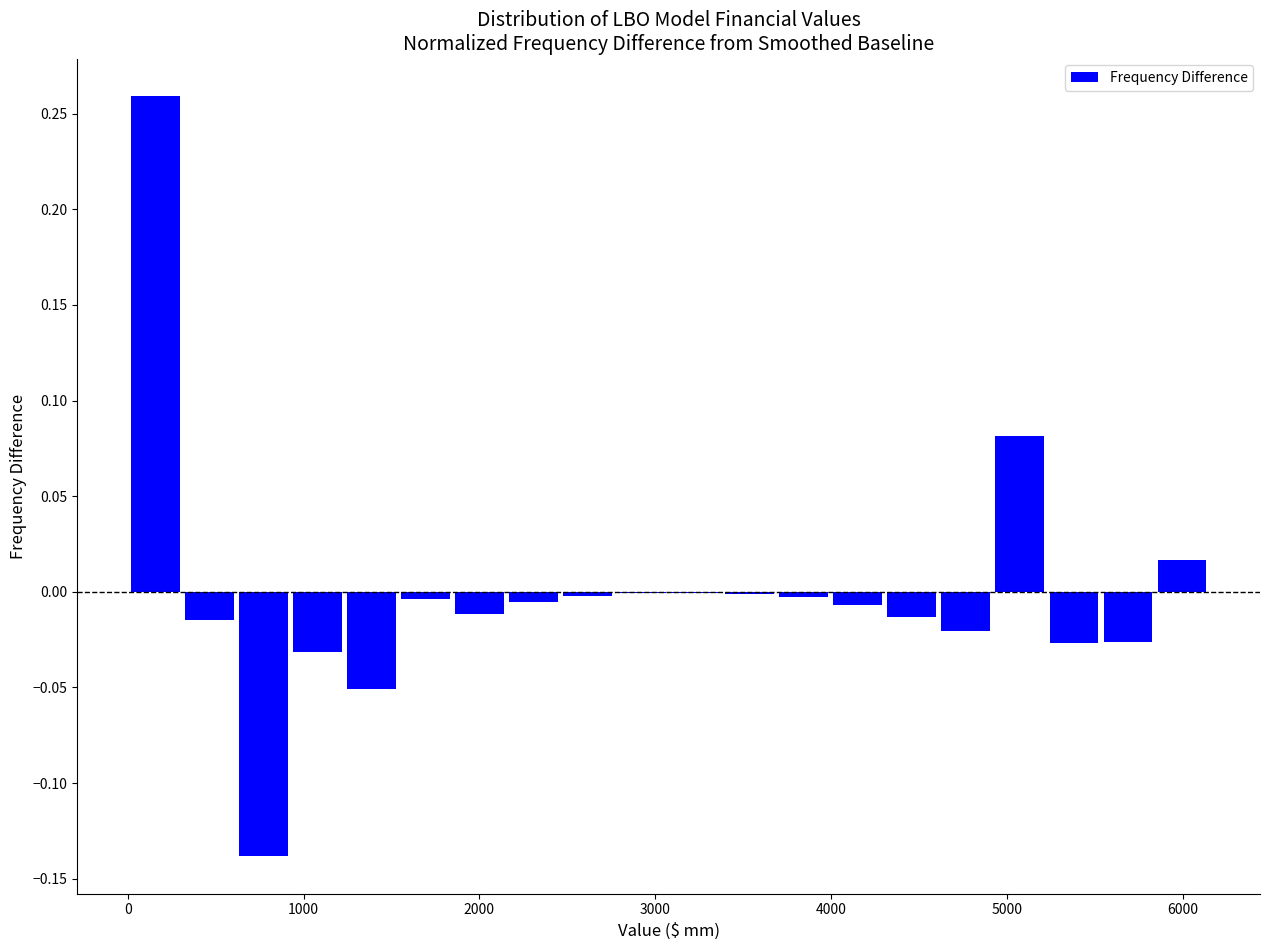

Around what value on the x-axis is the tallest bar? Give the approximate position of its centre, as read against the axis.

200